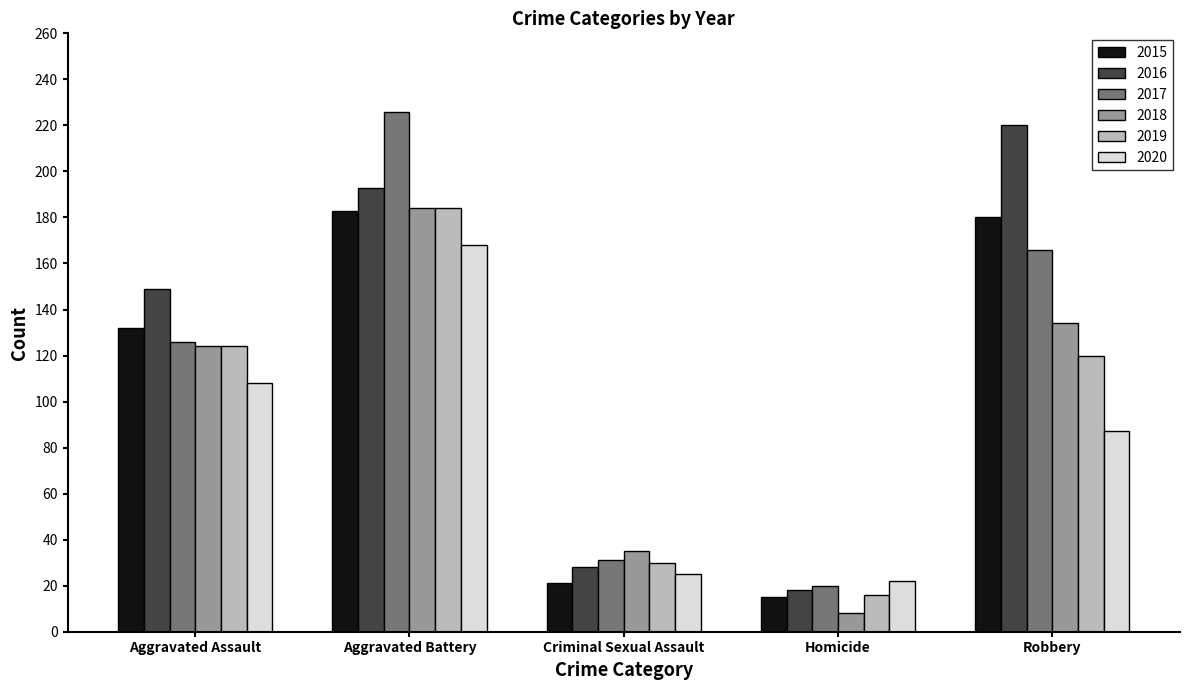

At how many categories does at least one series exceed 156?

2